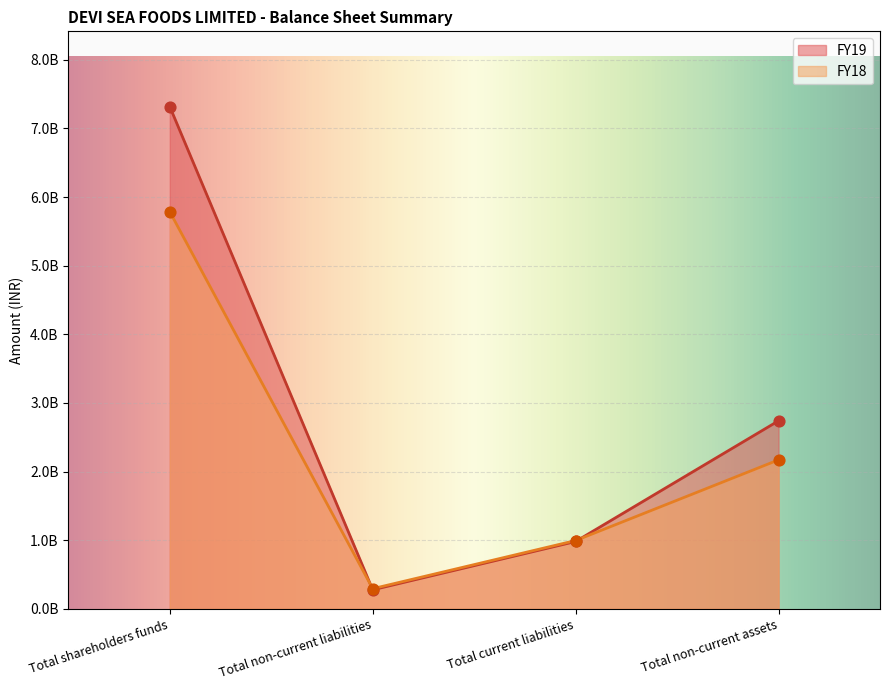

Which series reaches the maximum Y coordinate?

FY19